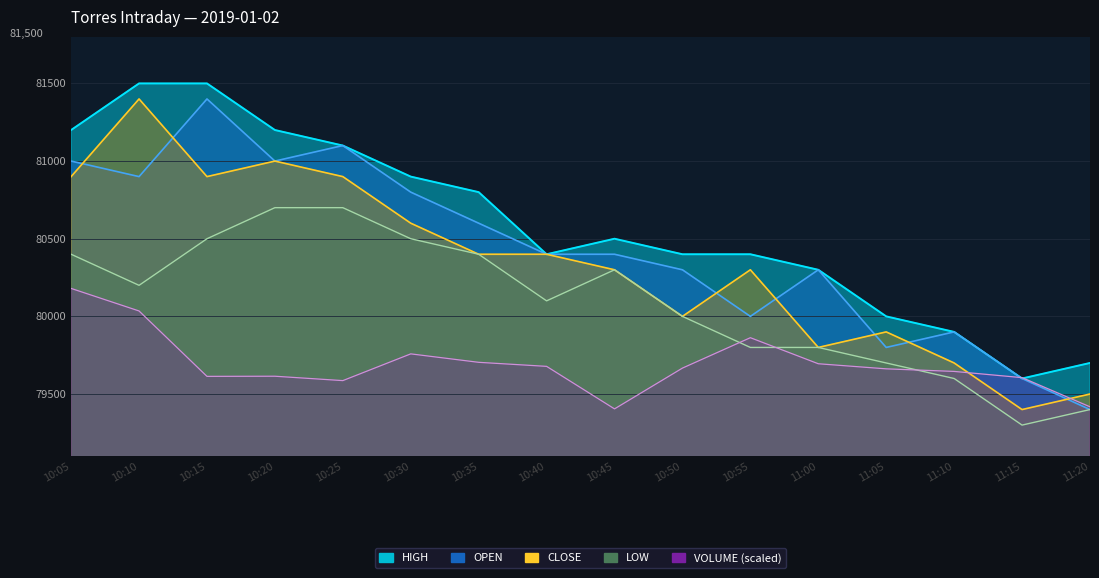

Is the value of LOW at 10:25 greater than the value of CLOSE at 11:05?

Yes